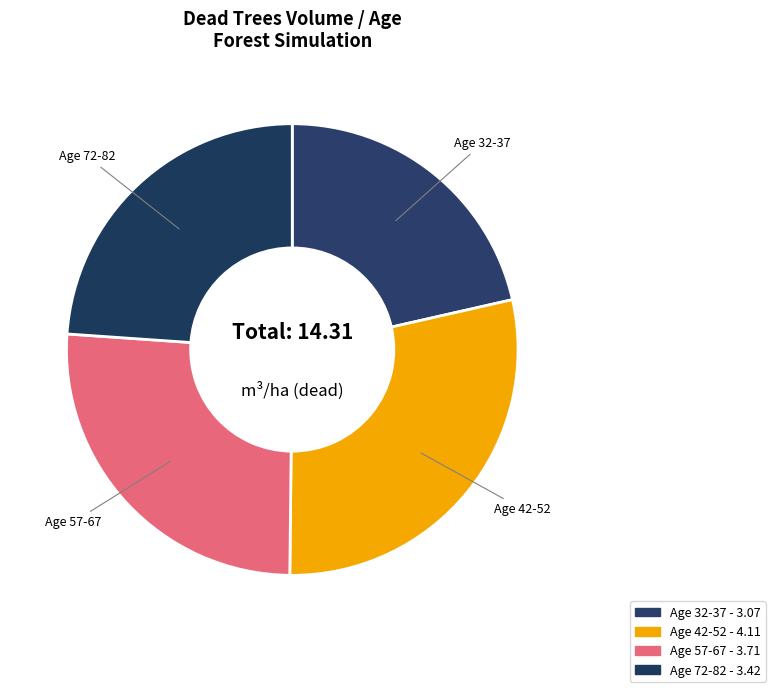

Approximately how many times larger is the value at Age 57-67 compared to Age 42-52?

0.9